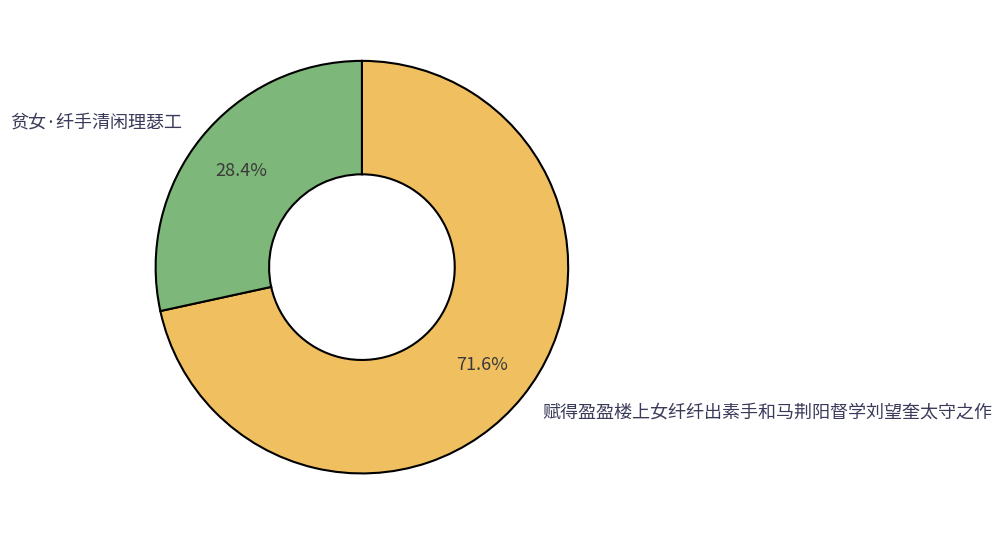

Is there a majority slice in this chart?

Yes